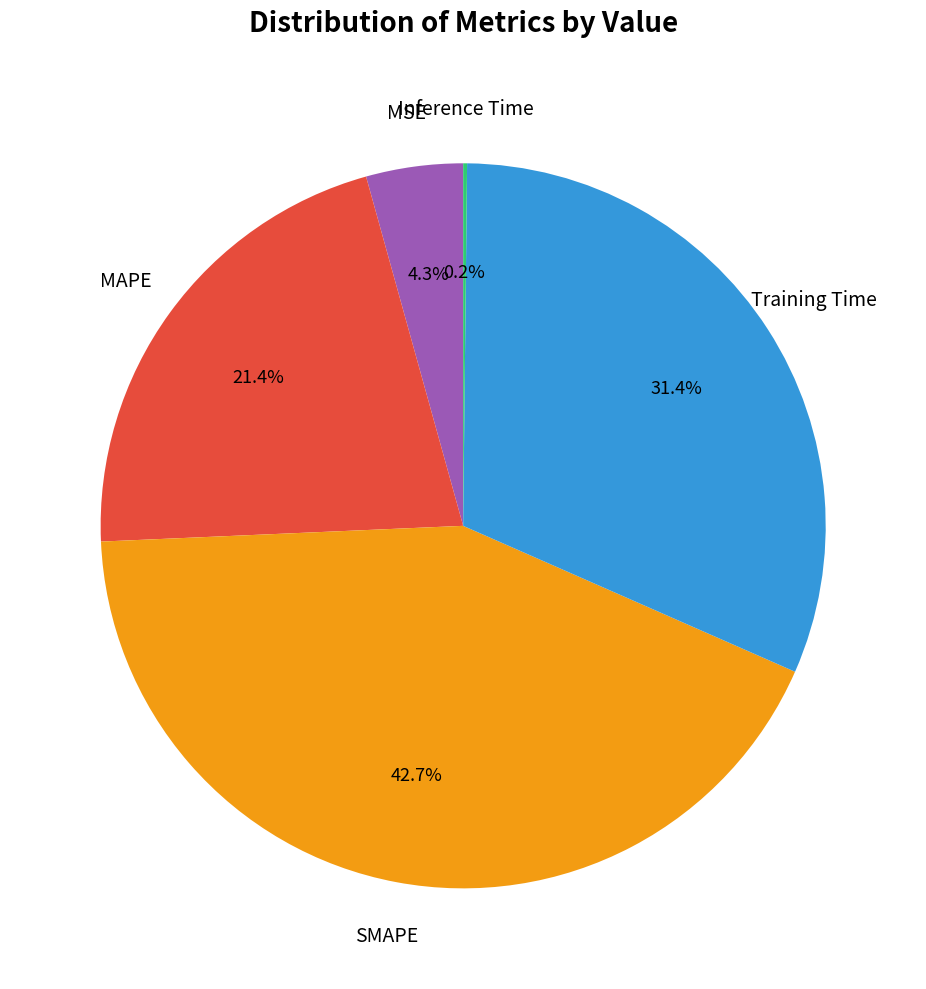

Is there any slice that represents more than half of the pie?

No